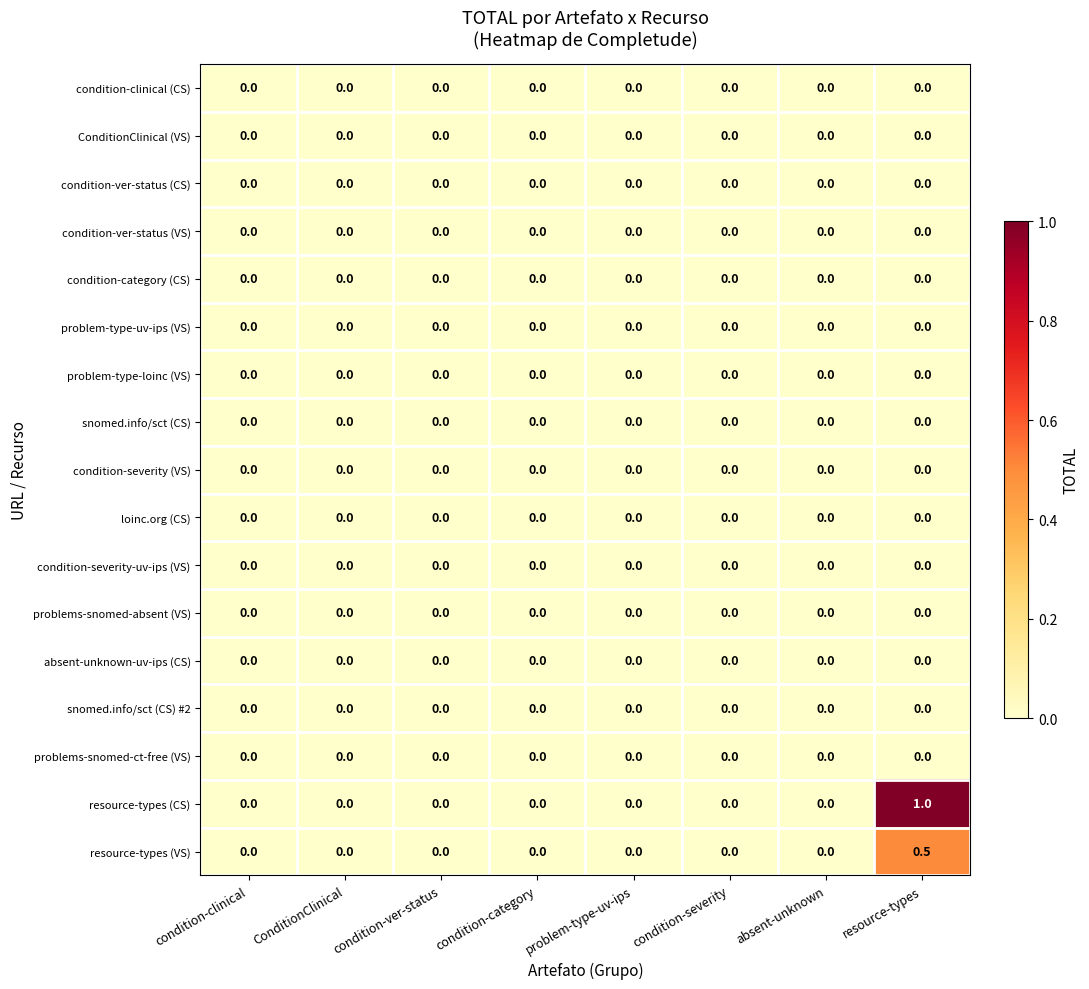

What is the greatest value displayed?

1.0